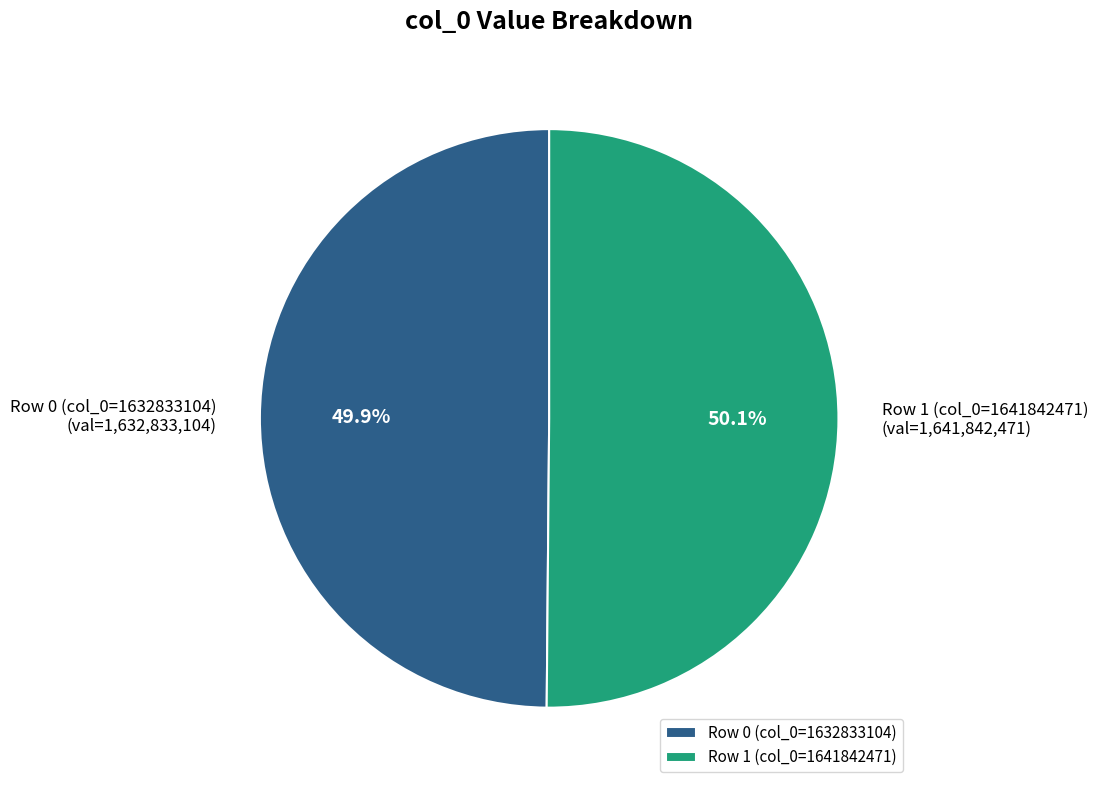

What percentage is NOT represented by Row 0 (col_0=1632833104)?

50.1%